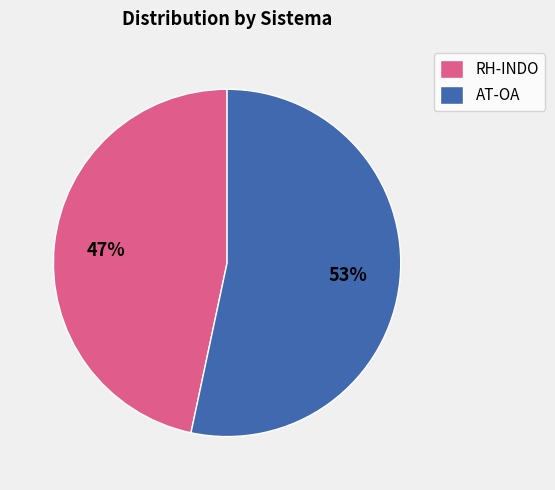

To the nearest percent, what is the combined percentage of RH-INDO and AT-OA?

100%